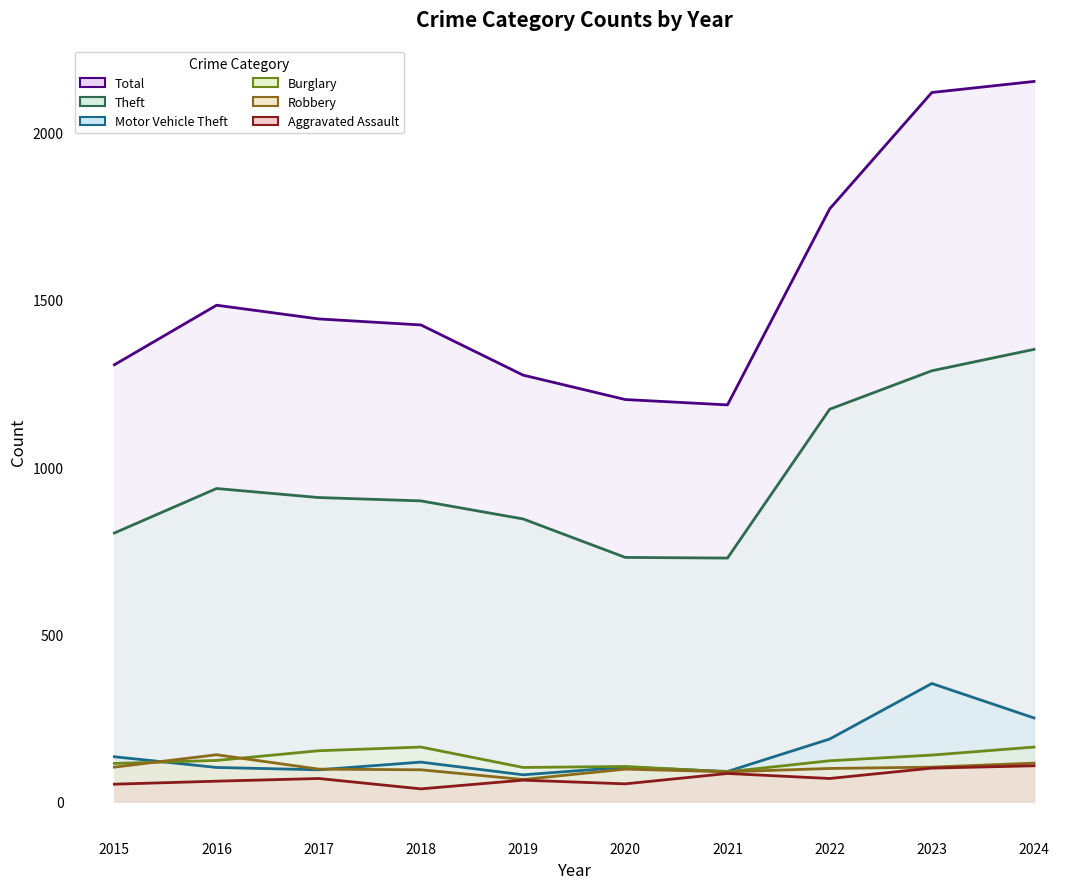

What is the value of the Total_line point at the 8th from the left?

1772